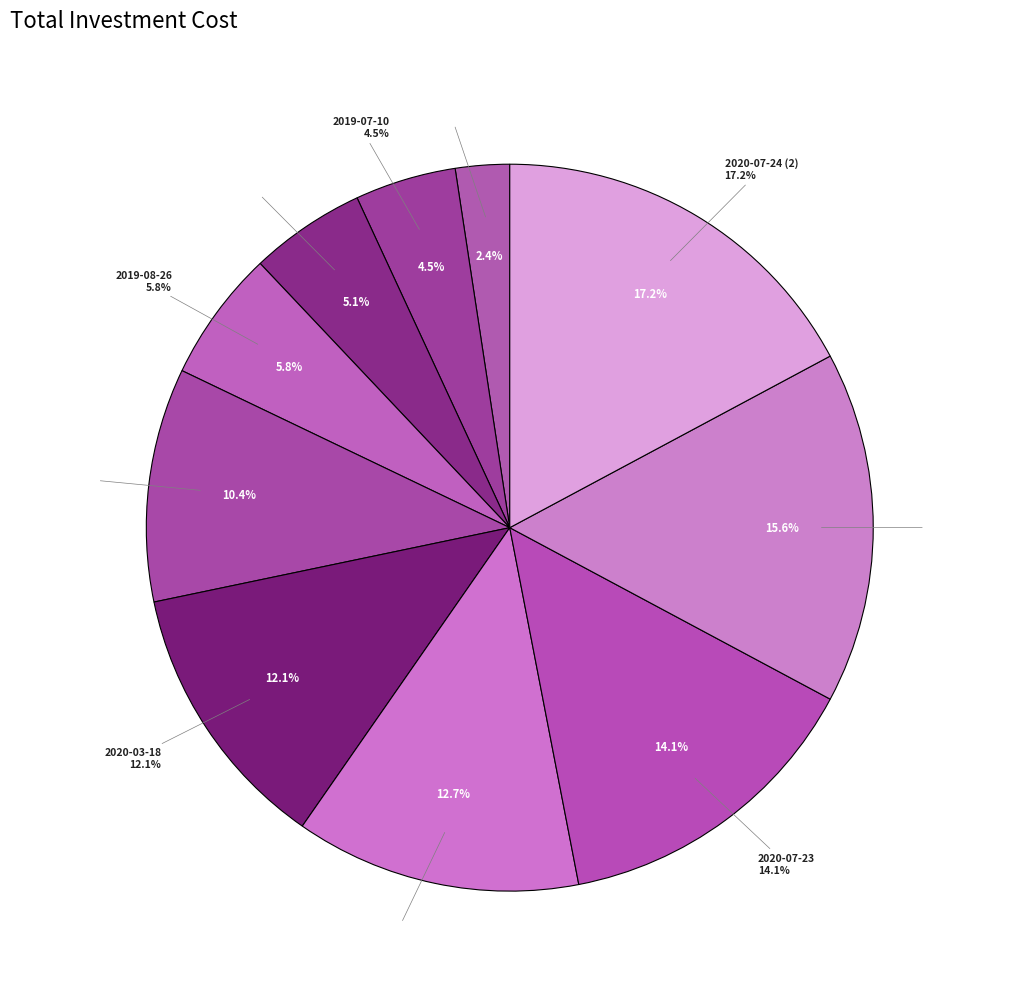

Which slice is the smallest?

2019-07-08